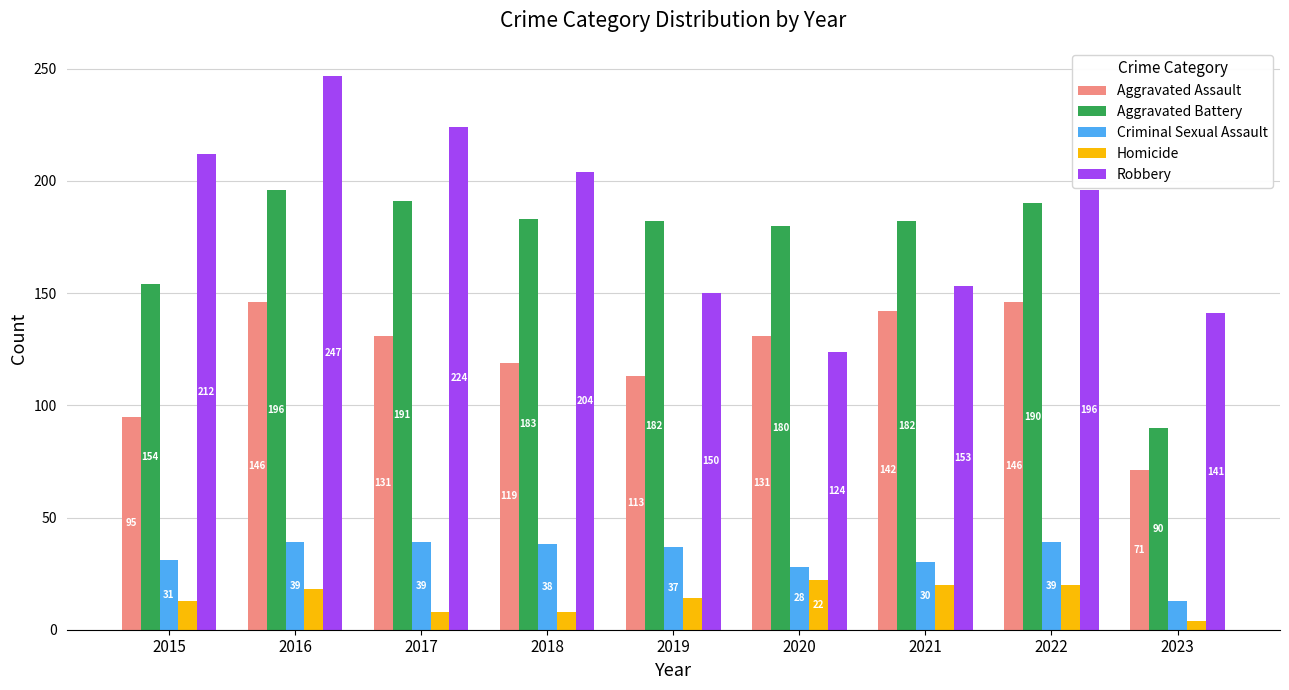

Which label corresponds to the smallest value in the chart?

2023